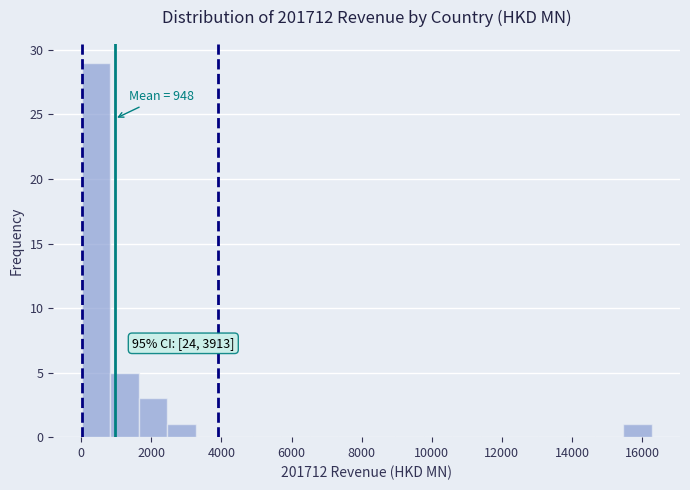

Which range on the x-axis has the tallest bar?

0 to 800